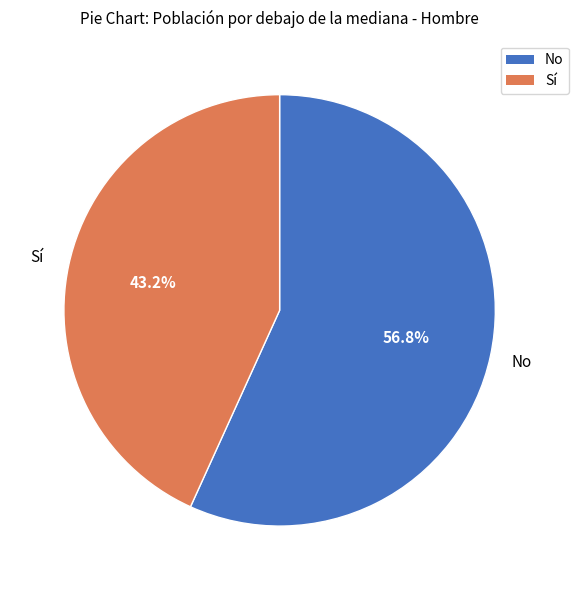

To the nearest percent, what is the difference between the largest and smallest slice percentages?

14%